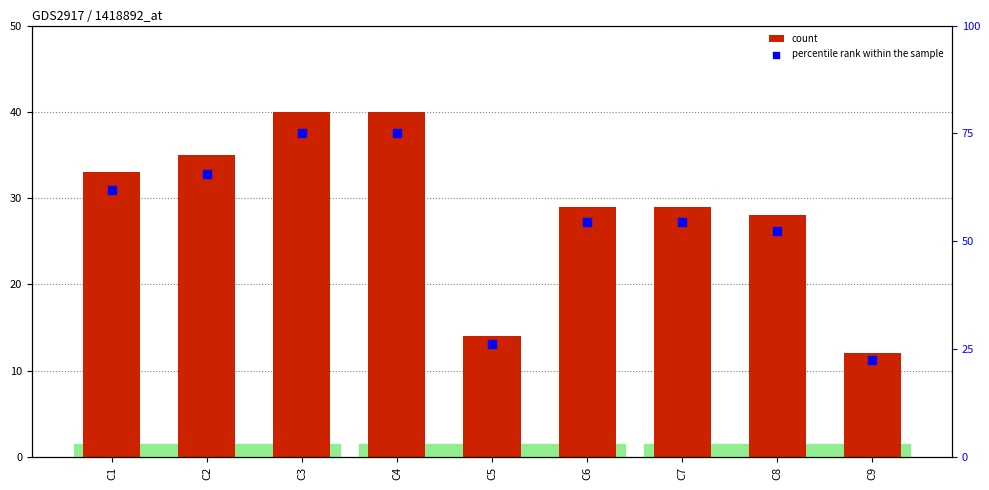

Which series has the widest spread of Y values?

percentile rank within the sample